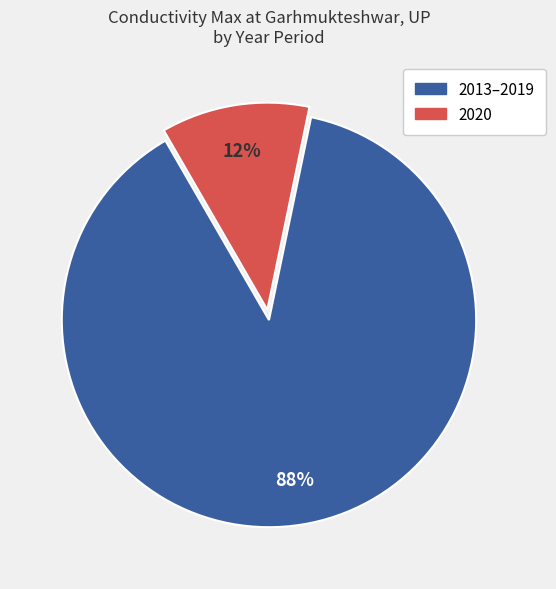

To the nearest percent, what is the average slice percentage?

50%